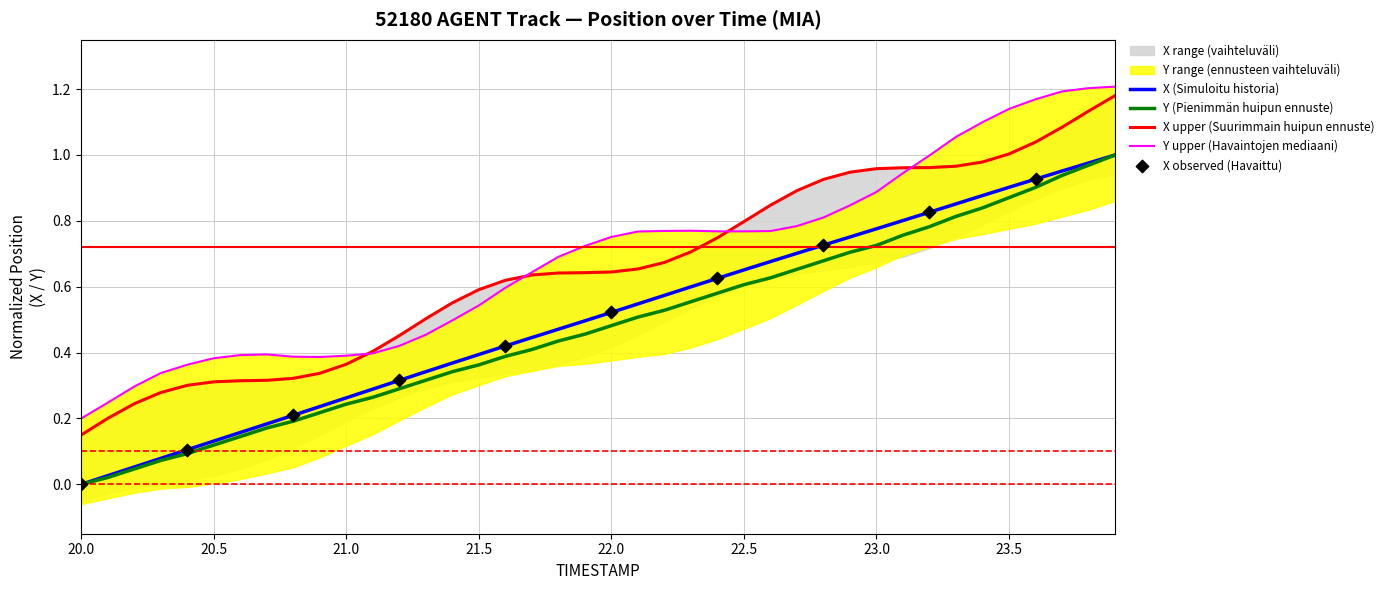

True or false: Y (Pienimmän huipun ennuste) has a value of 0.2 at 20.5.

False